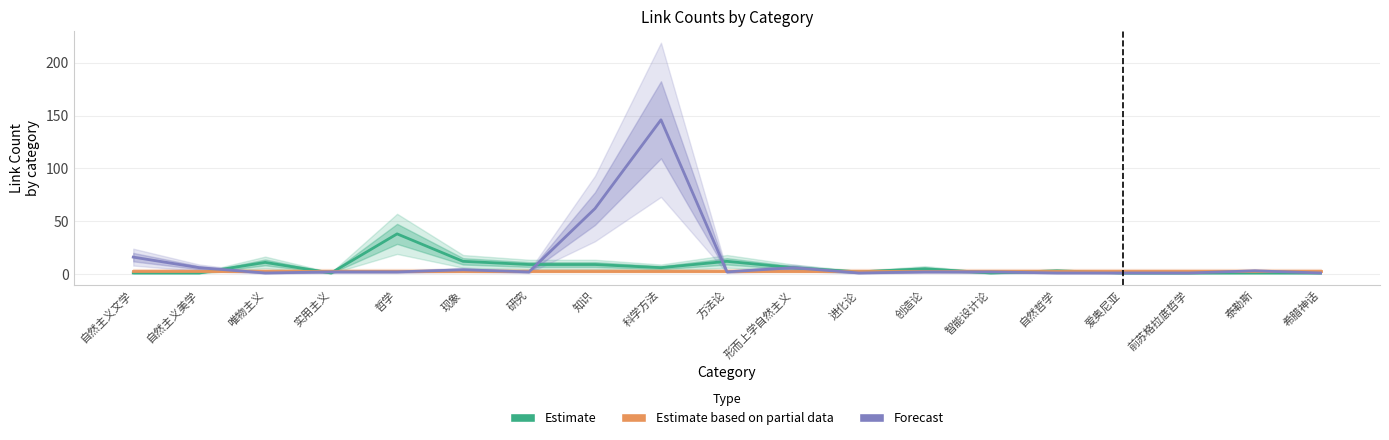

After their last crossing, which series has the higher values: Forecast or Estimate based on partial data?

Estimate based on partial data